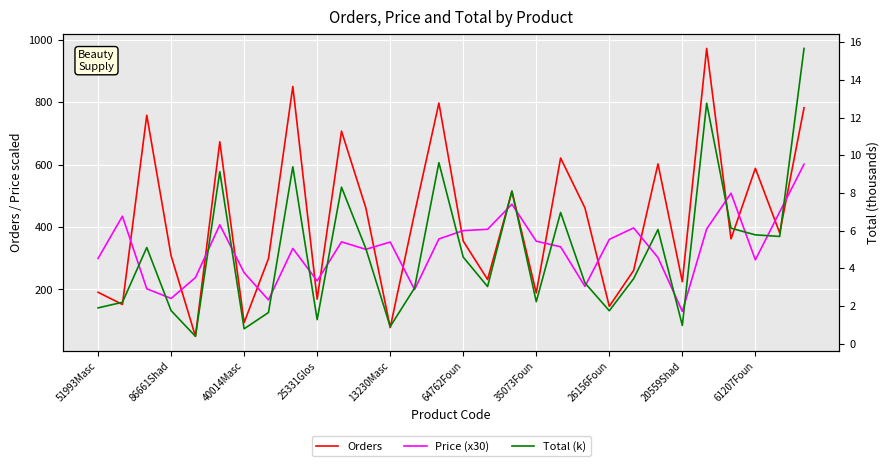

What are all the series names shown in the legend?

Orders, Price (x30), Total (k)